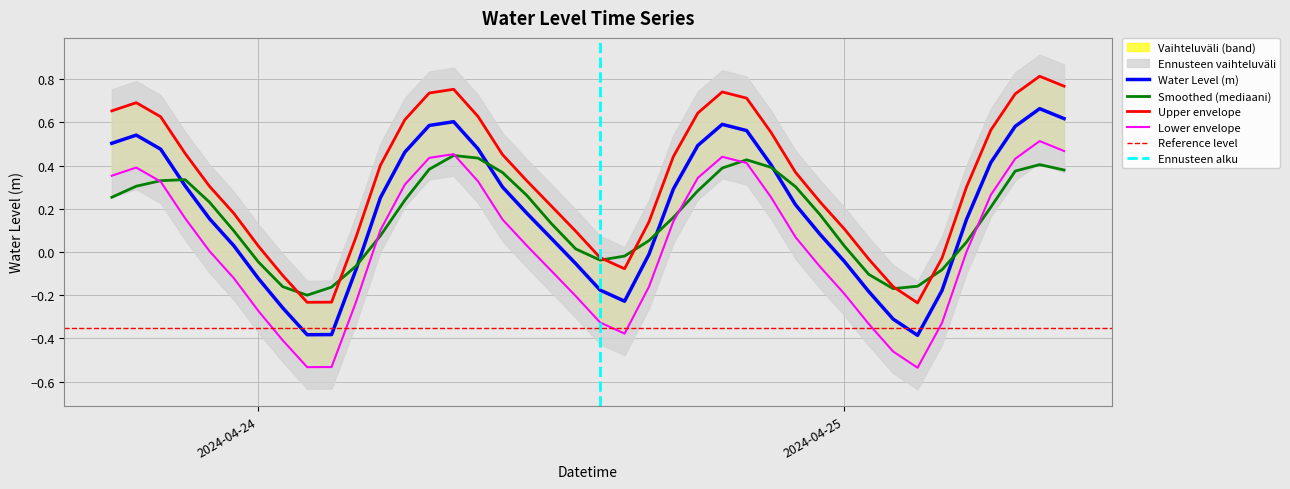

Rank the categories by value from highest to lowest.

2024-04-25 08:00:00, 2024-04-25 09:00:00, 2024-04-24 08:00:00, 2024-04-24 19:00:00, 2024-04-24 07:00:00, 2024-04-25 07:00:00, 2024-04-24 20:00:00, 2024-04-23 19:00:00, 2024-04-23 18:00:00, 2024-04-24 18:00:00, 2024-04-24 09:00:00, 2024-04-23 20:00:00, 2024-04-24 06:00:00, 2024-04-25 06:00:00, 2024-04-24 21:00:00, 2024-04-23 21:00:00, 2024-04-24 10:00:00, 2024-04-24 17:00:00, 2024-04-24 05:00:00, 2024-04-24 22:00:00, 2024-04-24 11:00:00, 2024-04-23 22:00:00, 2024-04-25 05:00:00, 2024-04-24 23:00:00, 2024-04-24 12:00:00, 2024-04-23 23:00:00, 2024-04-24 16:00:00, 2024-04-25 00:00:00, 2024-04-24 13:00:00, 2024-04-24 04:00:00, 2024-04-24 00:00:00, 2024-04-24 14:00:00, 2024-04-25 04:00:00, 2024-04-25 01:00:00, 2024-04-24 15:00:00, 2024-04-24 01:00:00, 2024-04-25 02:00:00, 2024-04-24 03:00:00, 2024-04-24 02:00:00, 2024-04-25 03:00:00